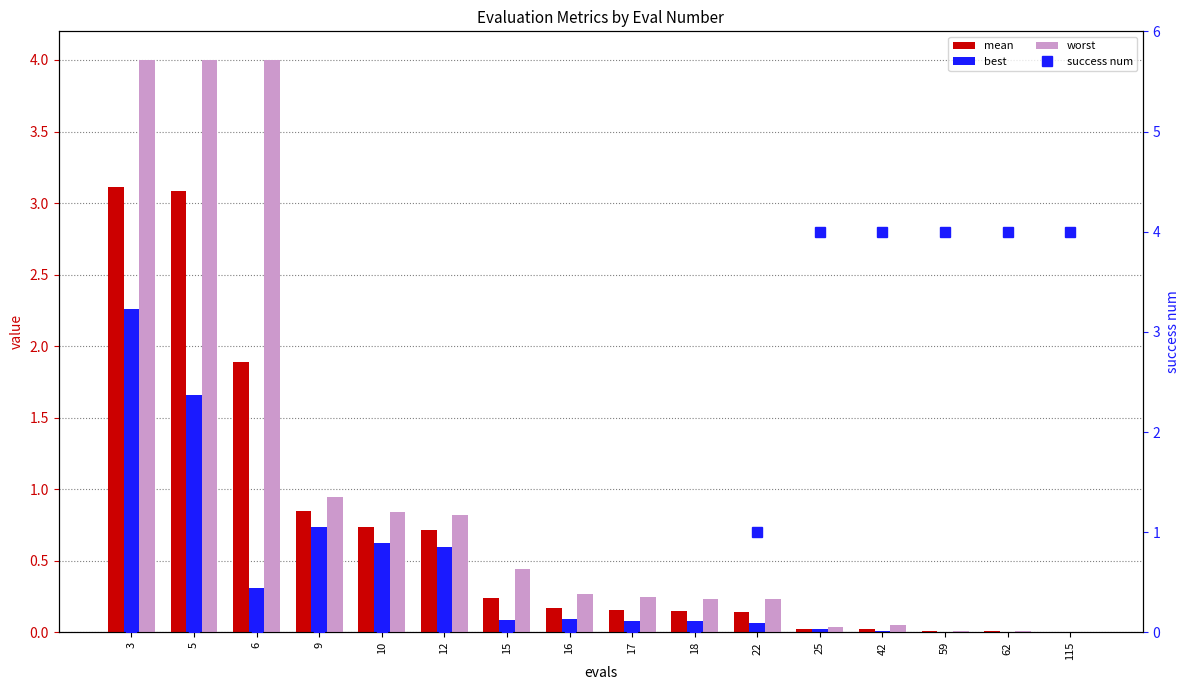

At which category is the sum across all series the highest?

3